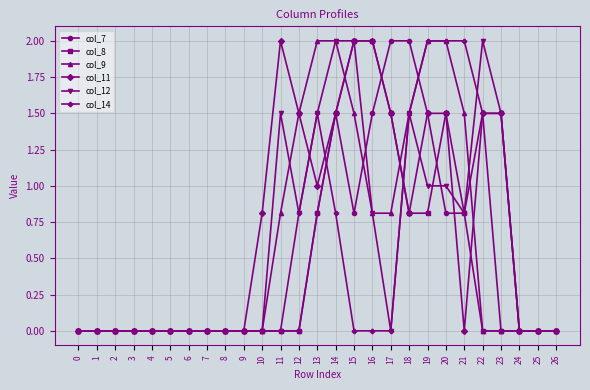

Which series has the largest total across all categories?

col_11